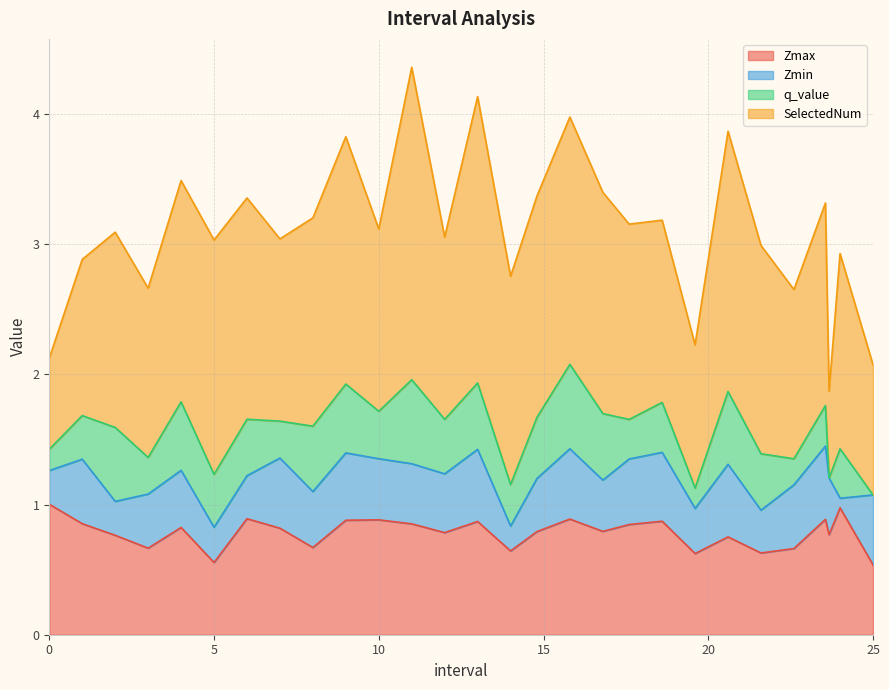

True or false: Zmax has a value of 1.4 at 1.0.

False